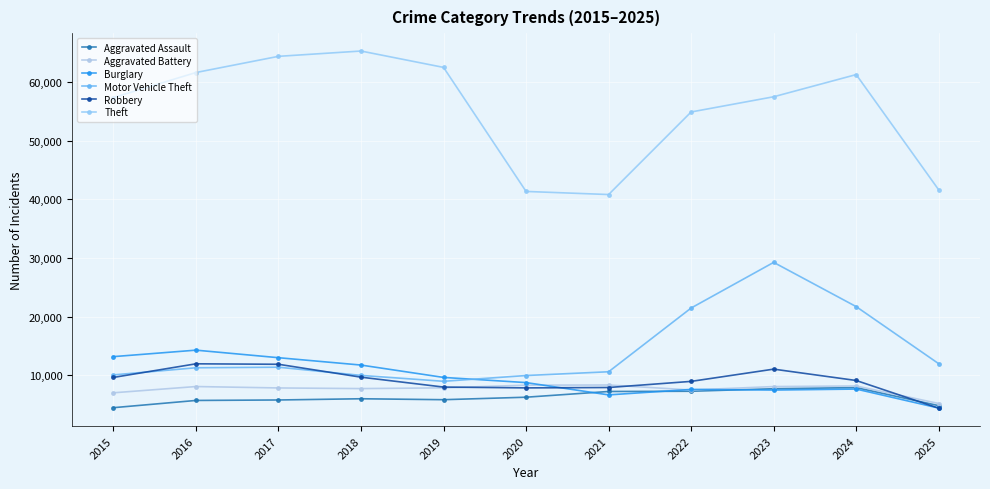

How many lines are shown in the chart?

6